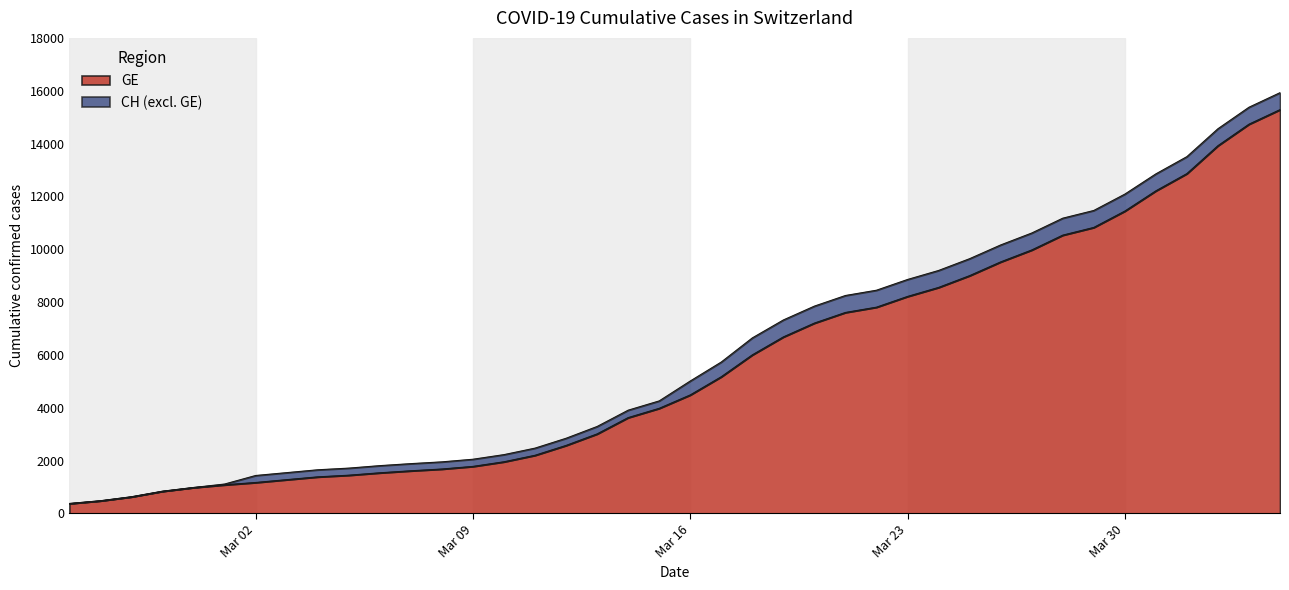

At which category does the chart reach its peak across all series?

2020-04-04